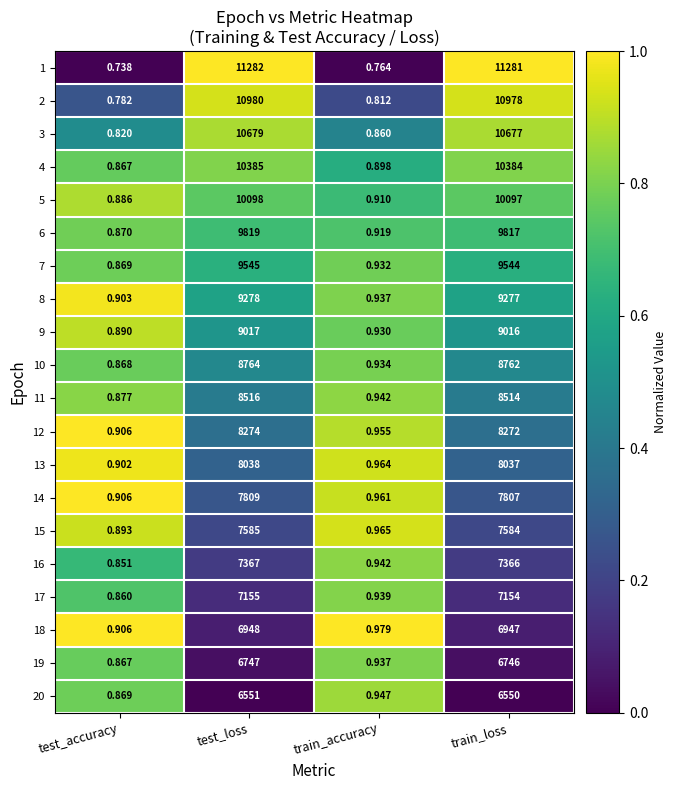

List the labels in order of 3 value, largest first.

test_loss, train_loss, train_accuracy, test_accuracy